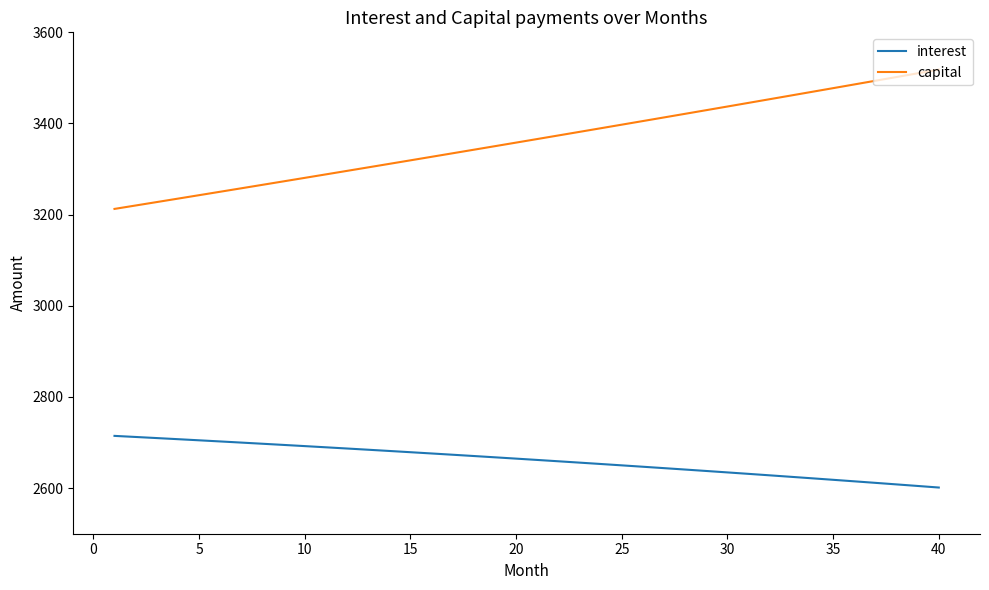

Which series has the largest total across all categories?

capital